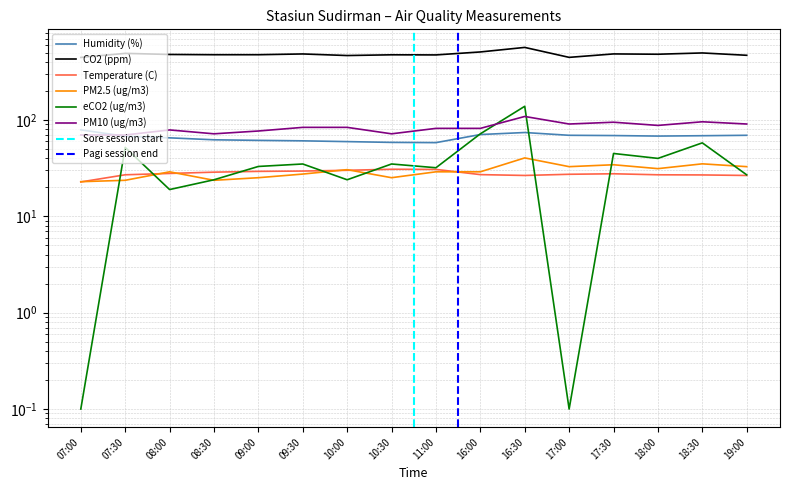

At which category does the chart reach its minimum across all series?

07:00